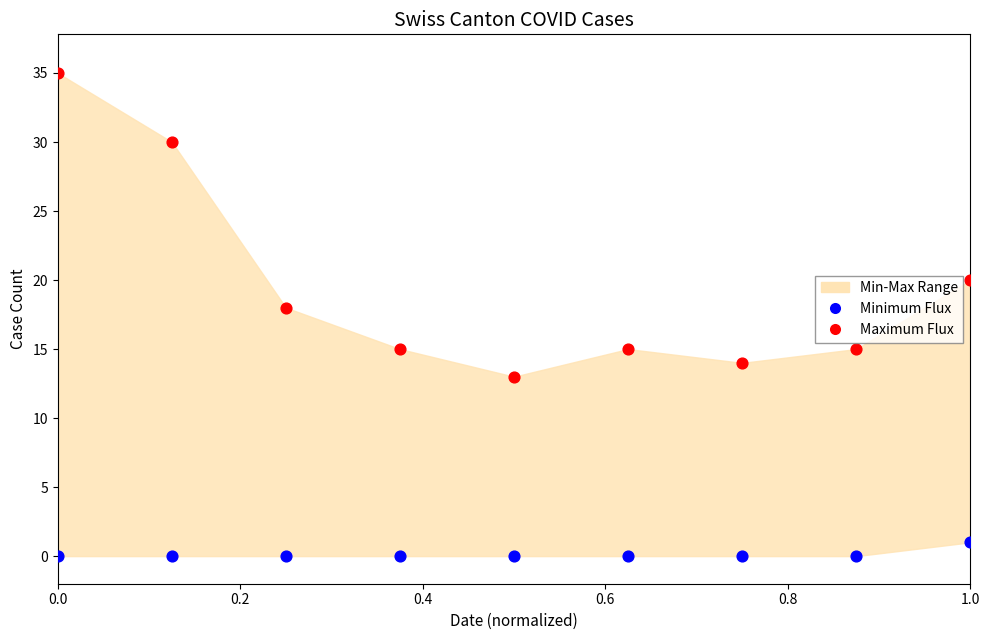

Across all data points, what is the range of Y values (max minus min)?

35